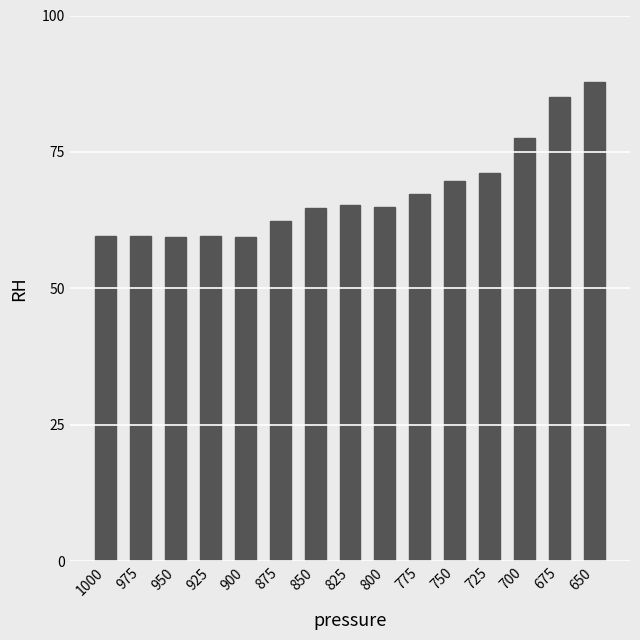

What is the ratio of the value at 975 to the value at 650?

0.7